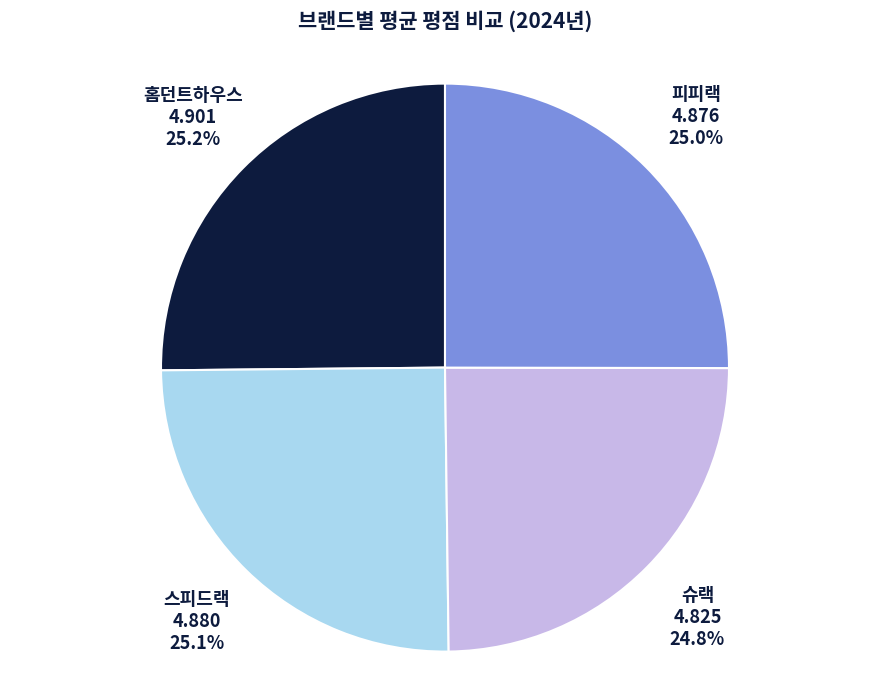

Approximately how many times larger is the value at 홈던트하우스 compared to 피피랙?

1.0